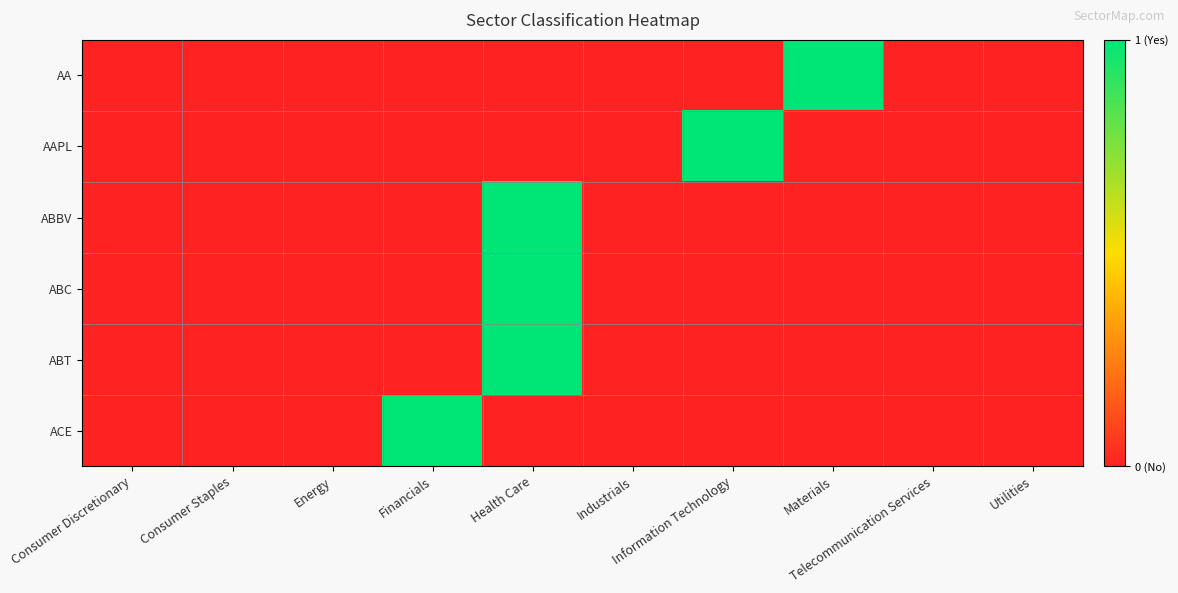

Reading left to right, list all the values displayed in this chart.

AA: Consumer Discretionary=0	Consumer Staples=0	Energy=0	Financials=0	Health Care=0	Industrials=0	Information Technology=0	Materials=1	Telecommunication Services=0	Utilities=0
AAPL: Consumer Discretionary=0	Consumer Staples=0	Energy=0	Financials=0	Health Care=0	Industrials=0	Information Technology=1	Materials=0	Telecommunication Services=0	Utilities=0
ABBV: Consumer Discretionary=0	Consumer Staples=0	Energy=0	Financials=0	Health Care=1	Industrials=0	Information Technology=0	Materials=0	Telecommunication Services=0	Utilities=0
ABC: Consumer Discretionary=0	Consumer Staples=0	Energy=0	Financials=0	Health Care=1	Industrials=0	Information Technology=0	Materials=0	Telecommunication Services=0	Utilities=0
ABT: Consumer Discretionary=0	Consumer Staples=0	Energy=0	Financials=0	Health Care=1	Industrials=0	Information Technology=0	Materials=0	Telecommunication Services=0	Utilities=0
ACE: Consumer Discretionary=0	Consumer Staples=0	Energy=0	Financials=1	Health Care=0	Industrials=0	Information Technology=0	Materials=0	Telecommunication Services=0	Utilities=0